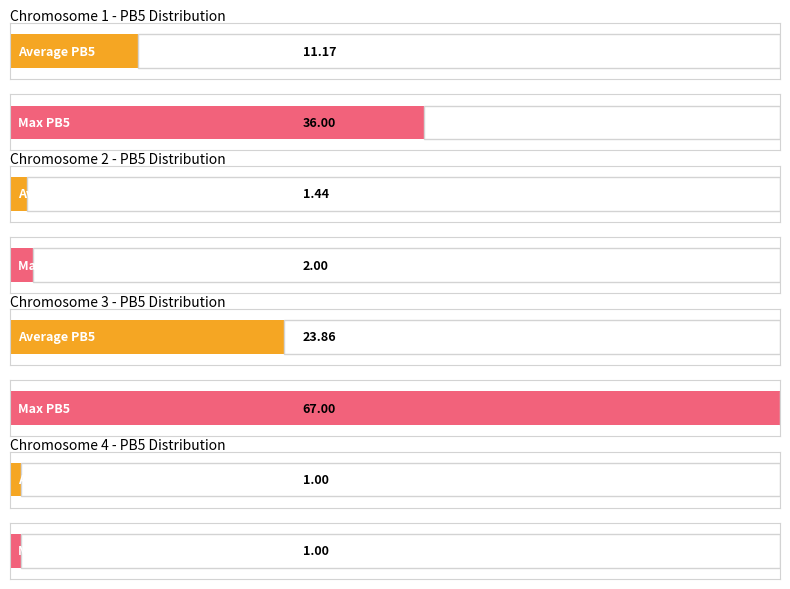

What is the smallest value displayed?

1